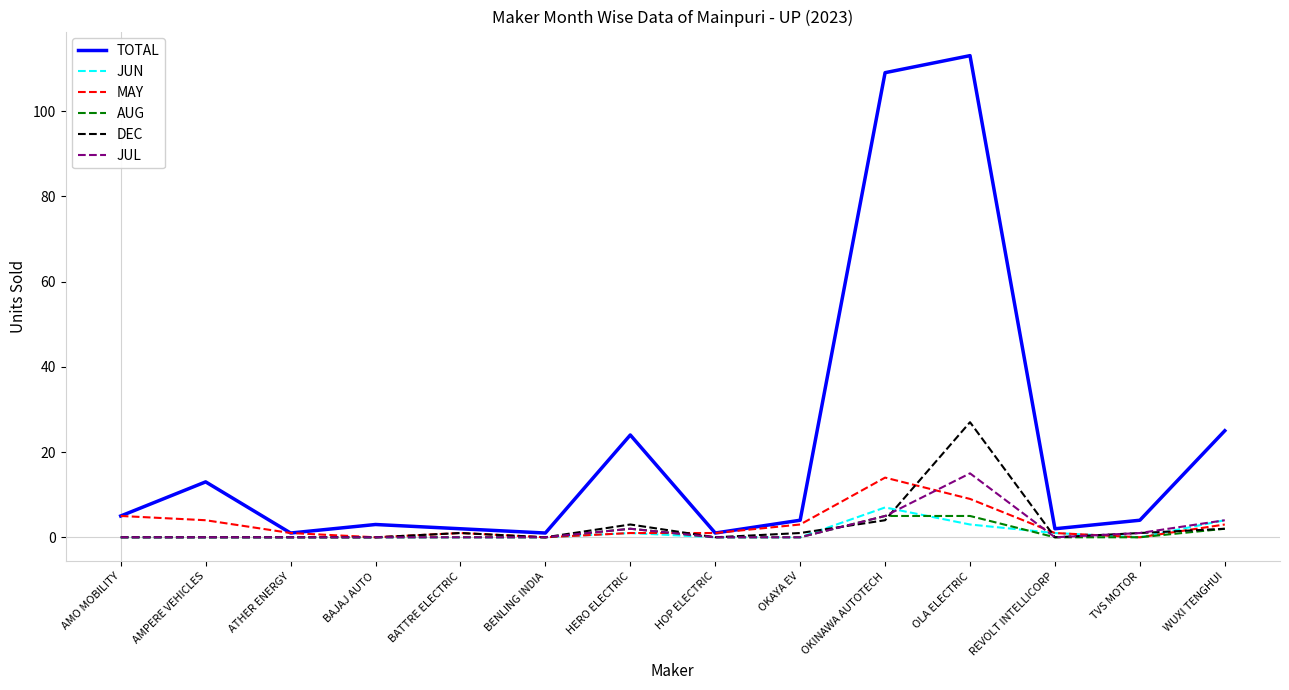

The value of MAY at ATHER ENERGY is 1. True or false?

True